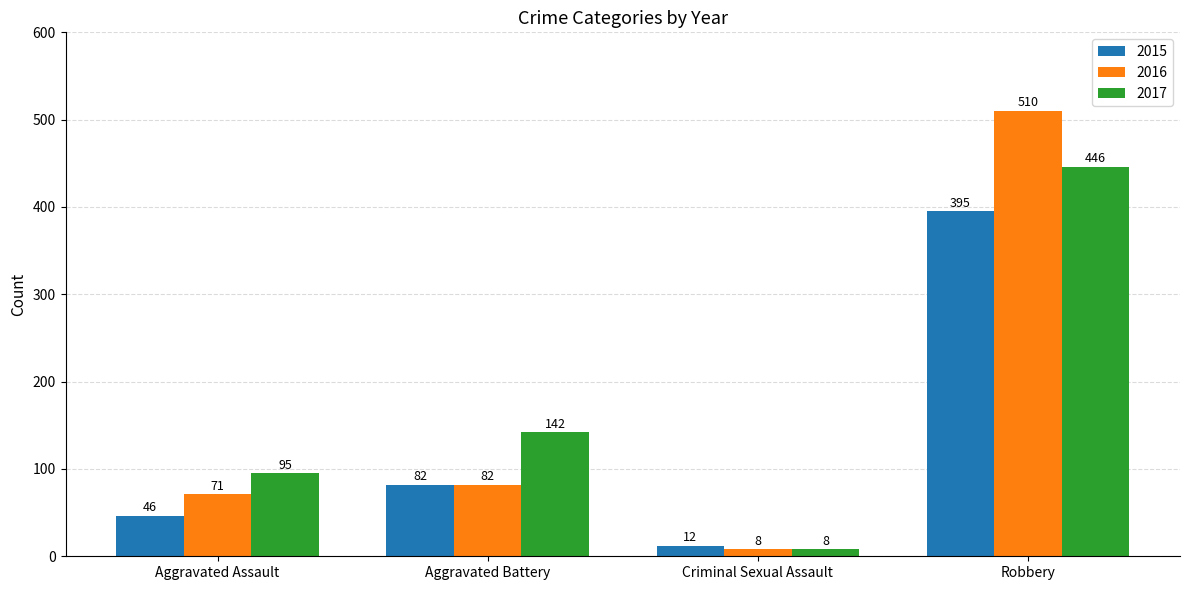

At how many categories does at least one series exceed 23?

3